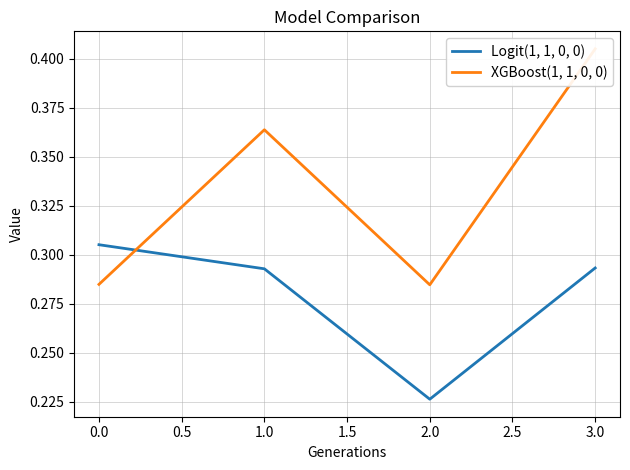

How many interior local valleys does the Logit(1, 1, 0, 0) series have?

1